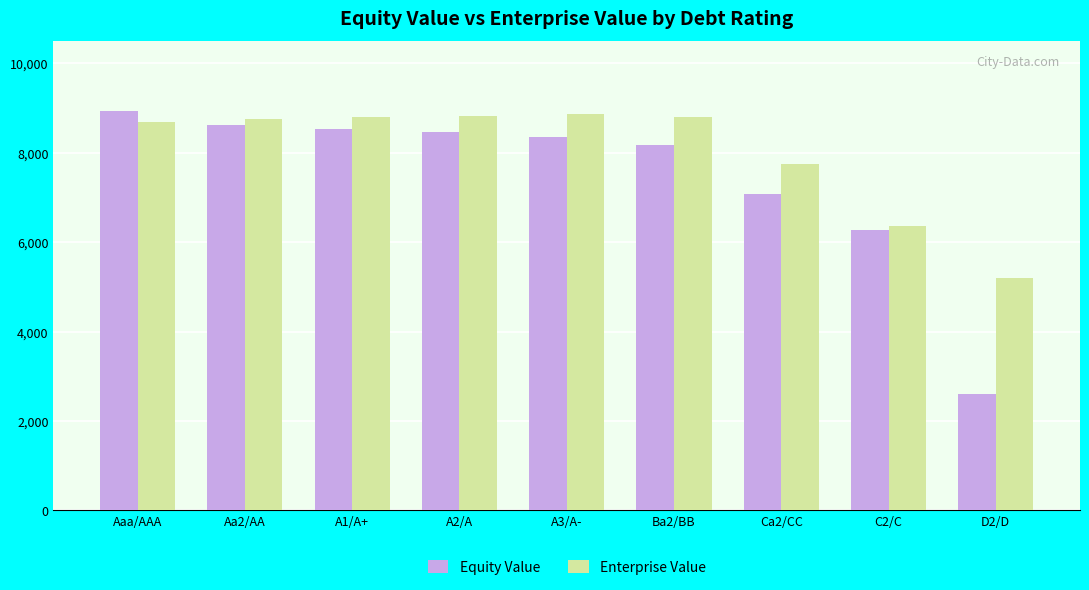

Is the value of Equity Value at Ba2/BB greater than the value of Enterprise Value at A1/A+?

No